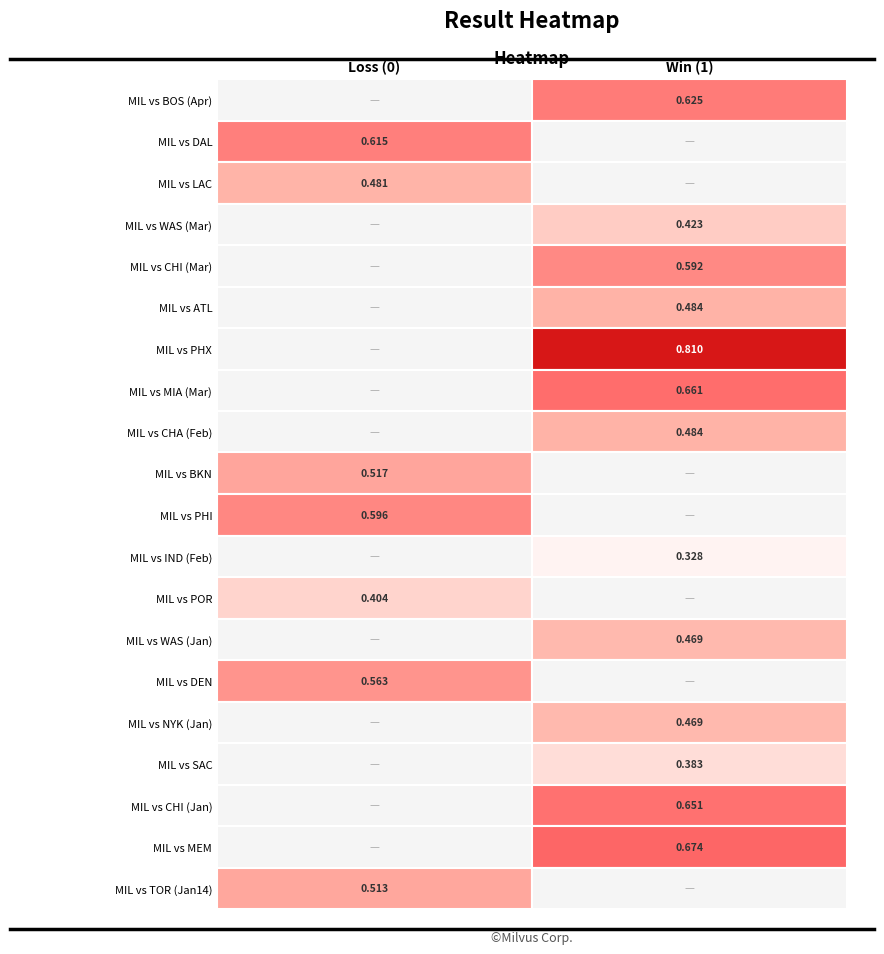

Which has a higher value, 1 or 0?

1